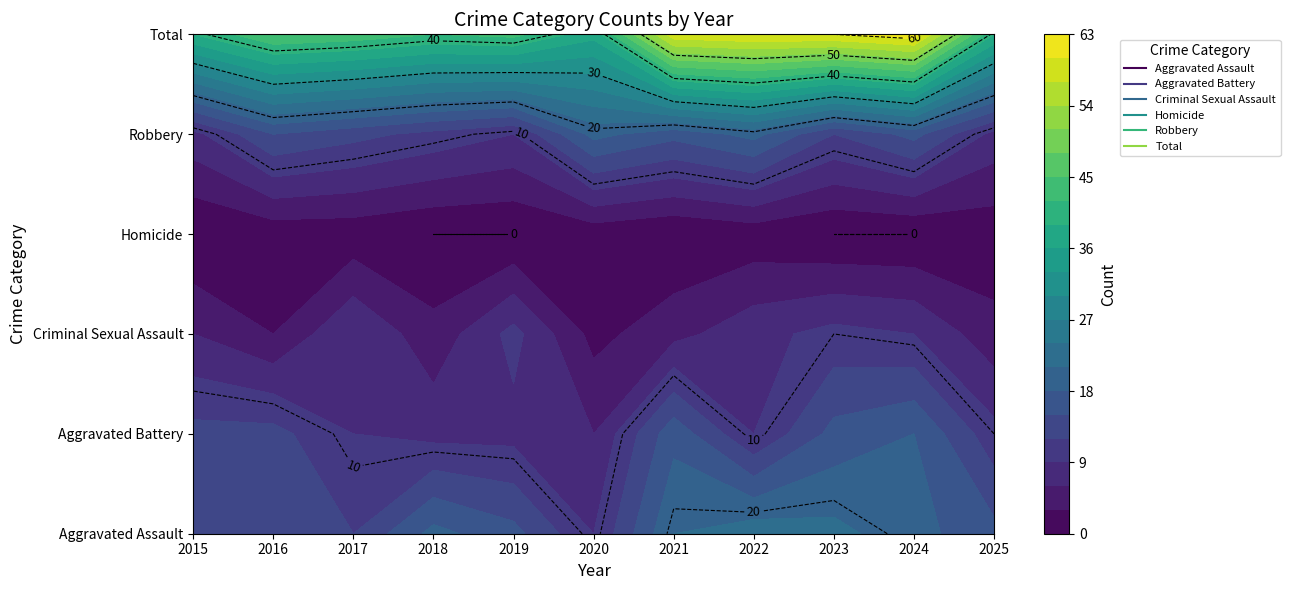

Reading right to left, extract all data points from this chart.

Aggravated Assault: 2025=16	2024=19	2023=22	2022=23	2021=21	2020=9	2019=16	2018=19	2017=12	2016=13	2015=12
Aggravated Battery: 2025=10	2024=18	2023=16	2022=9	2021=17	2020=6	2019=8	2018=8	2017=9	2016=13	2015=13
Criminal Sexual Assault: 2025=4	2024=9	2023=10	2022=8	2021=5	2020=2	2019=10	2018=4	2017=9	2016=3	2015=6
Homicide: 2025=1	2024=0	2023=0	2022=1	2021=0	2020=1	2019=0	2018=0	2017=1	2016=1	2015=0
Robbery: 2025=8	2024=16	2023=12	2022=19	2021=16	2020=19	2019=9	2018=11	2017=13	2016=15	2015=8
Total: 2025=39	2024=62	2023=60	2022=60	2021=59	2020=37	2019=43	2018=42	2017=44	2016=45	2015=39